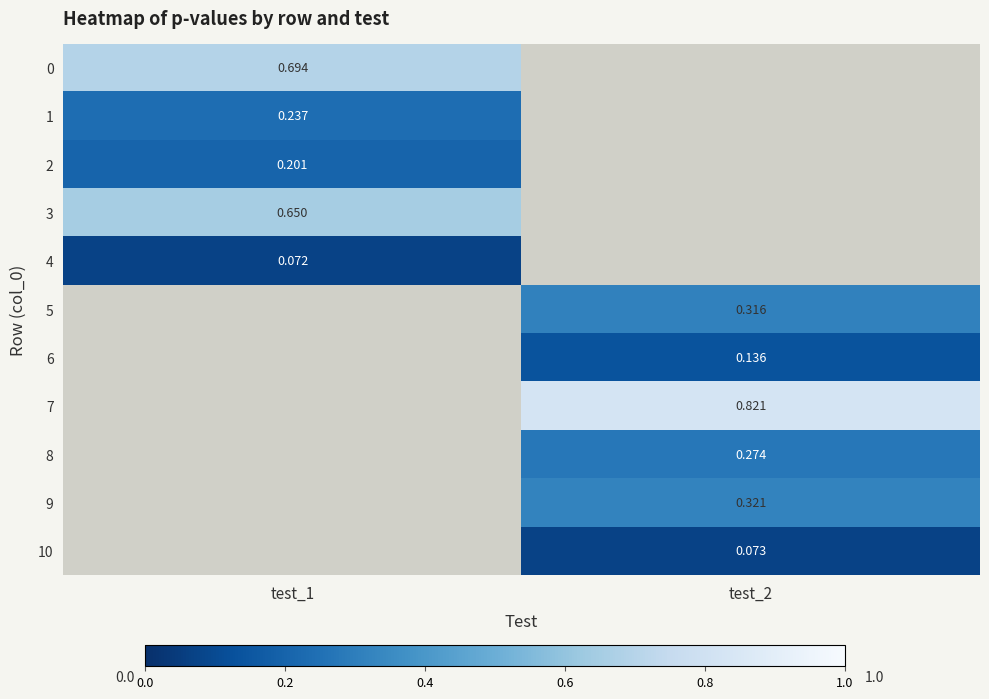

Is the value of 4 at test_1 greater than the value of 5 at test_2?

No